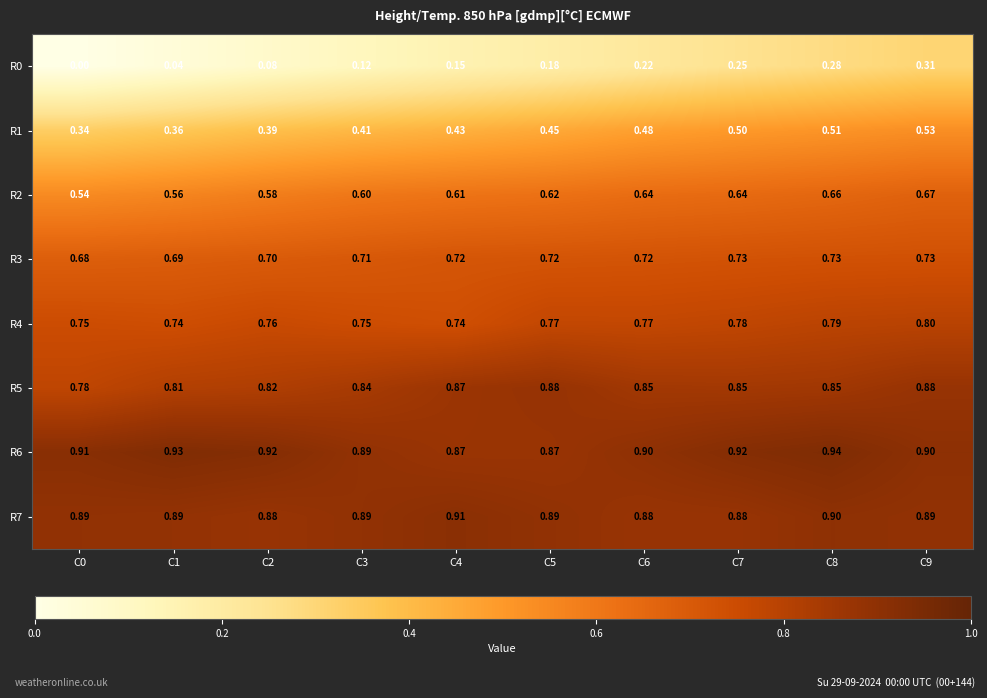

Is the value of R1 at C4 greater than the value of R7 at C4?

No